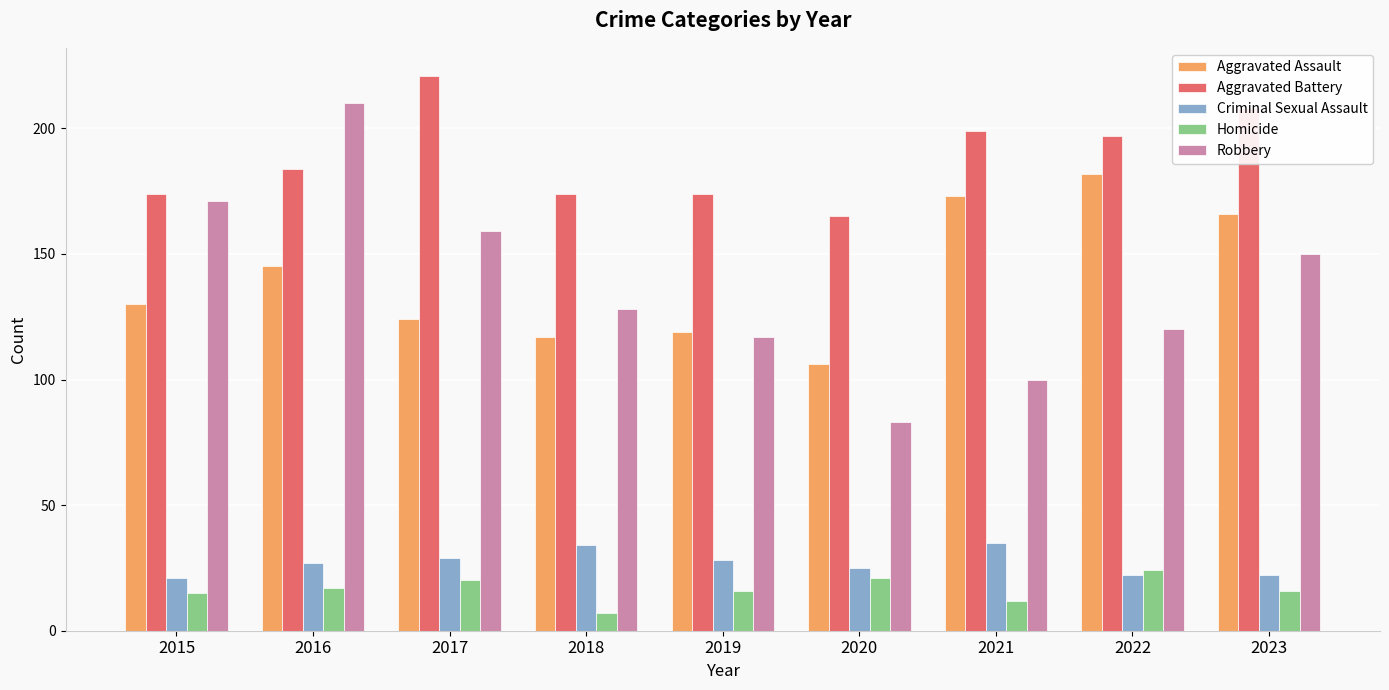

Reading left to right, transcribe all the data shown in this chart.

Aggravated Assault: 130	145	124	117	119	106	173	182	166
Aggravated Battery: 174	184	221	174	174	165	199	197	208
Criminal Sexual Assault: 21	27	29	34	28	25	35	22	22
Homicide: 15	17	20	7	16	21	12	24	16
Robbery: 171	210	159	128	117	83	100	120	150